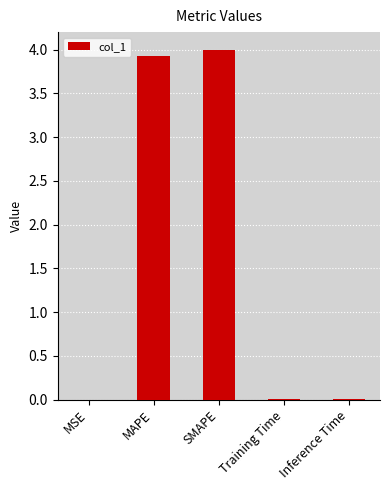

Is it true that the value at SMAPE is 4.0?

True